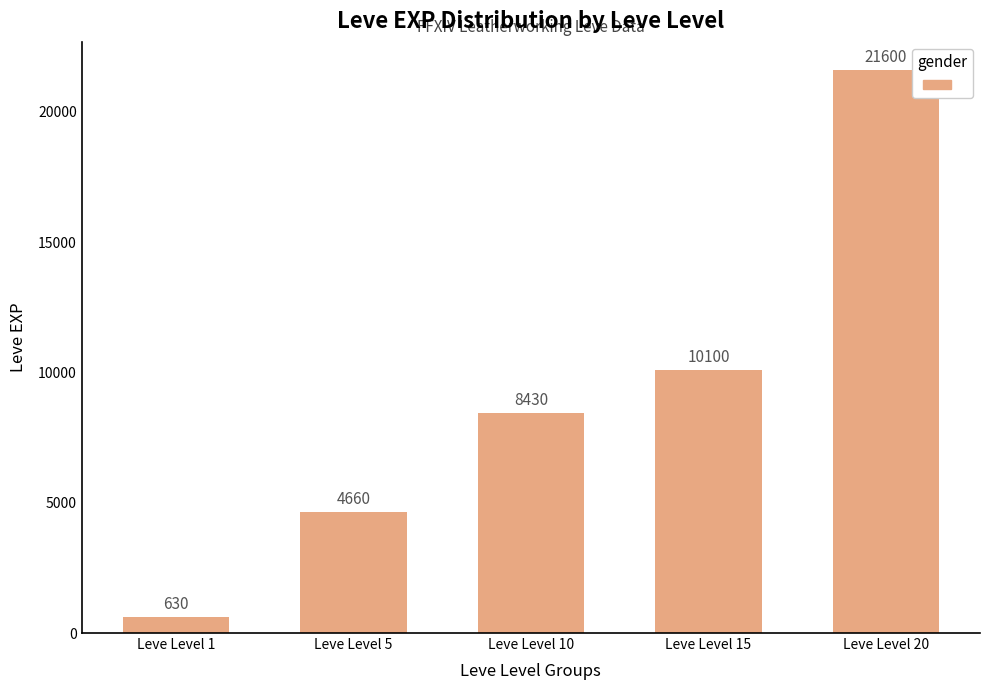

Approximately how many times larger is the value at Leve Level 20 compared to Leve Level 10?

2.6